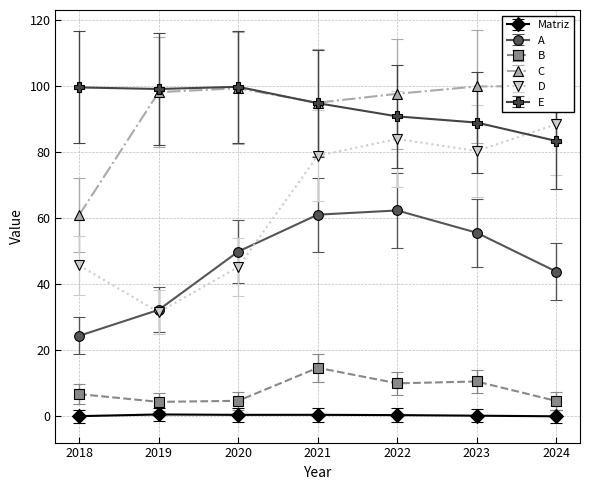

At which label is E closest to 91?

2022